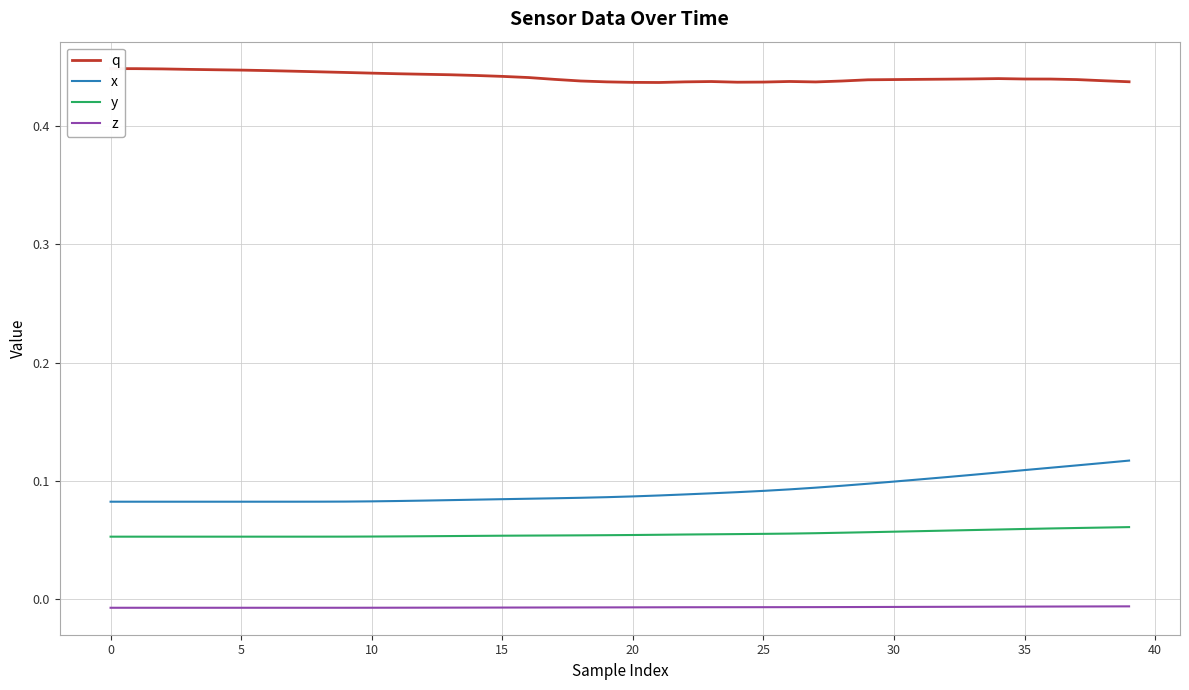

Where is the first local minimum for q?

21